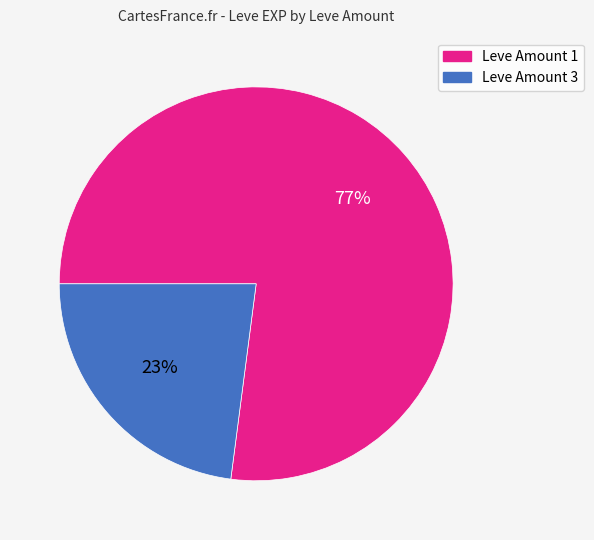

Does any single category account for the majority?

Yes